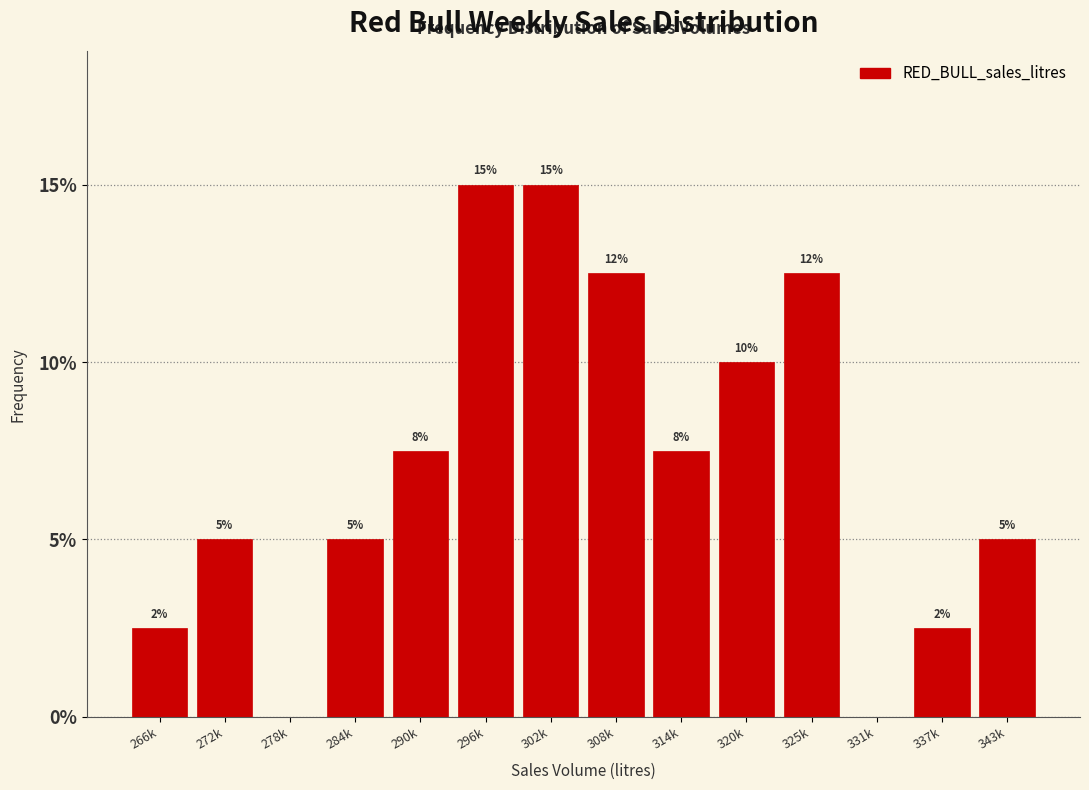

What is the greatest value displayed?

15.0